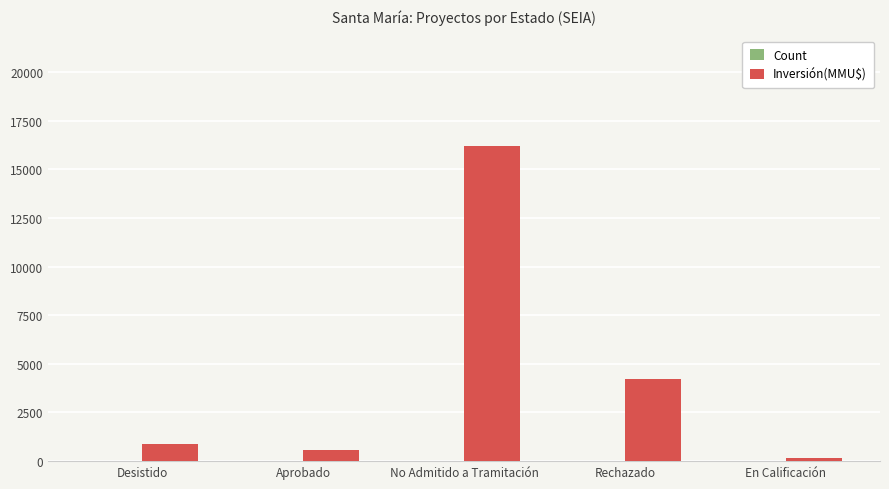

At which label is Inversión(MMU$) closest to 8171?

Rechazado